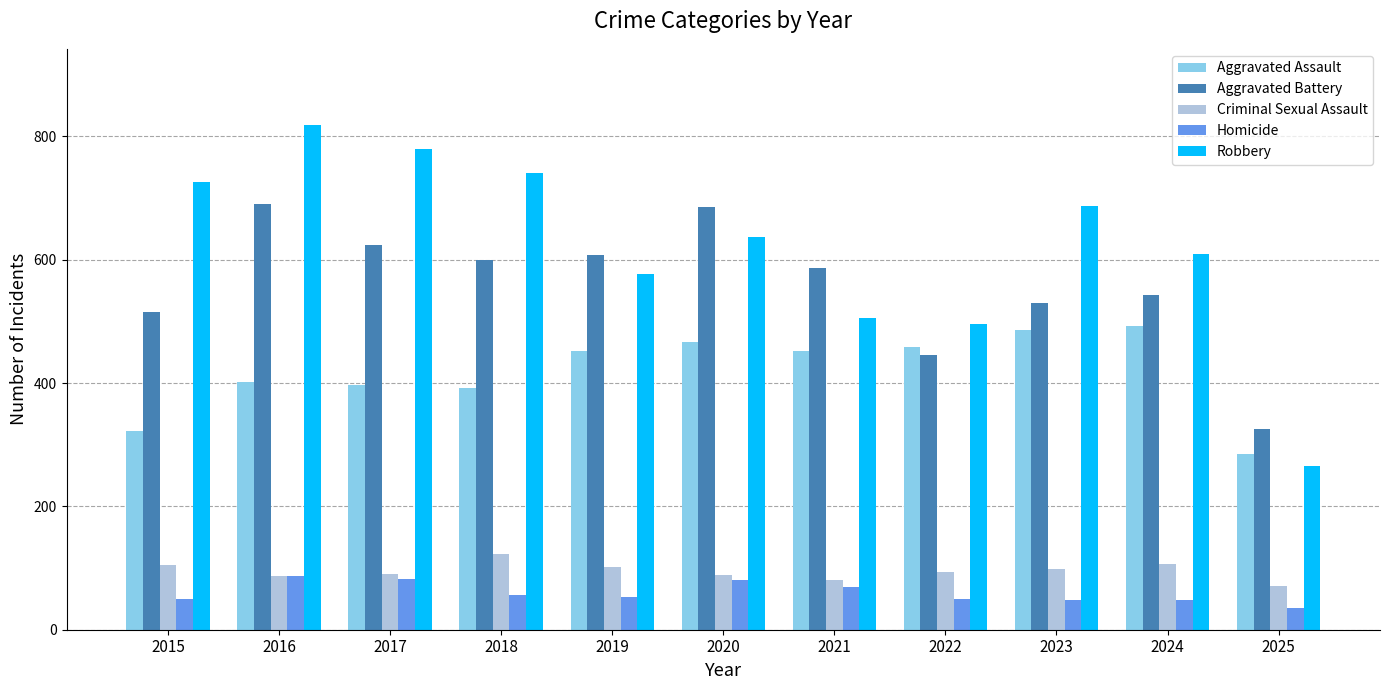

Rank the series at 2017 from lowest to highest value.

Homicide, Criminal Sexual Assault, Aggravated Assault, Aggravated Battery, Robbery